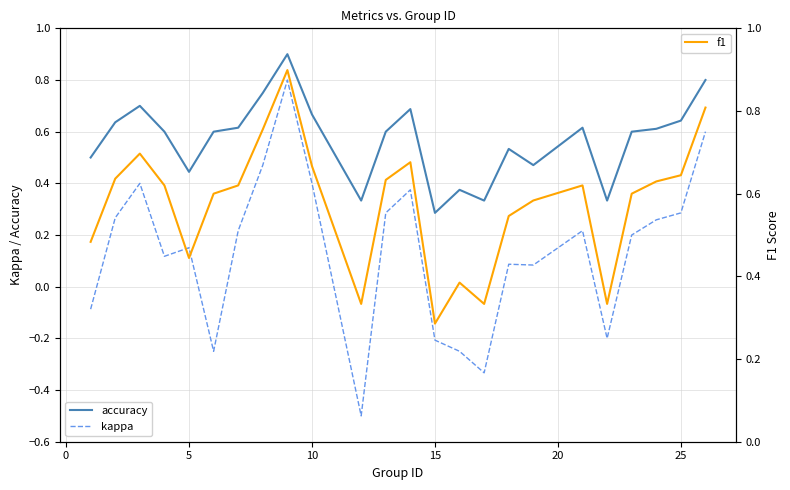

What is the lowest value of the kappa series?

-0.5